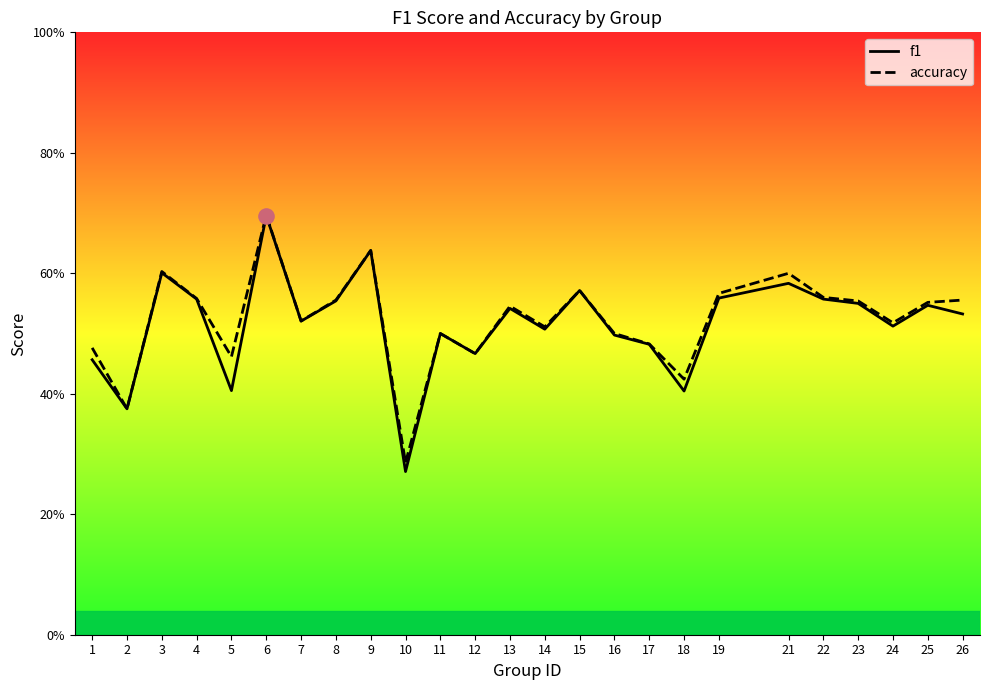

Which series has the largest total across all categories?

accuracy